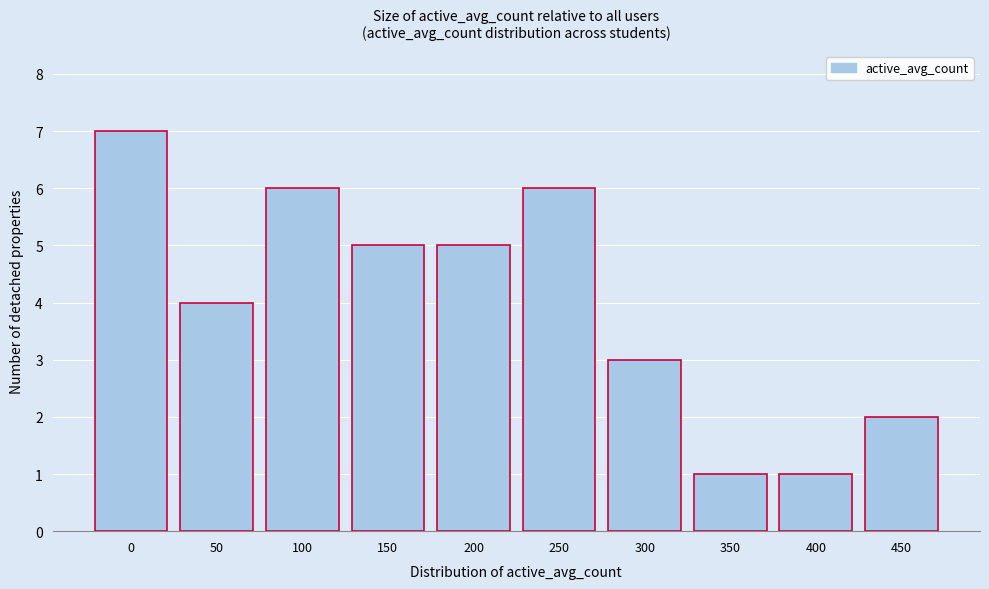

Reading left to right, transcribe all the data shown in this chart.

7	4	6	5	5	6	3	1	1	2